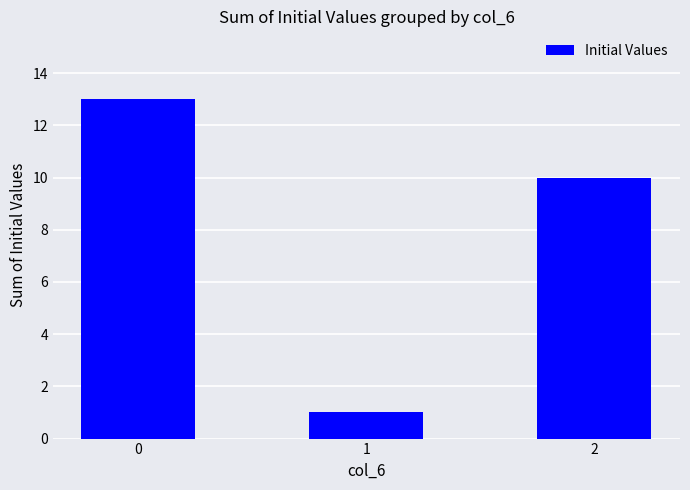

Reading left to right, what are all the values shown in this chart?

13	1	10